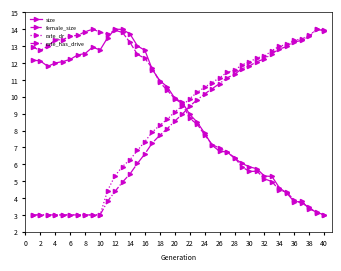

True or false: rate_has_drive and size intersect in this chart.

True